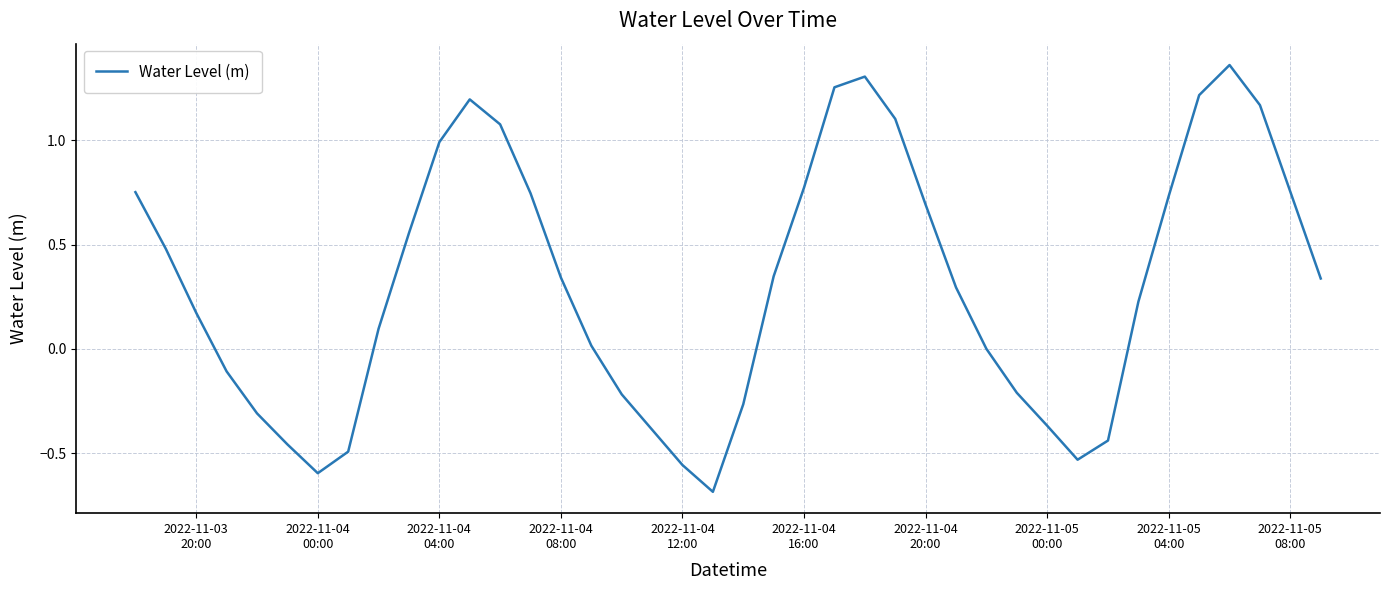

What is the minimum value shown in the chart?

-0.7